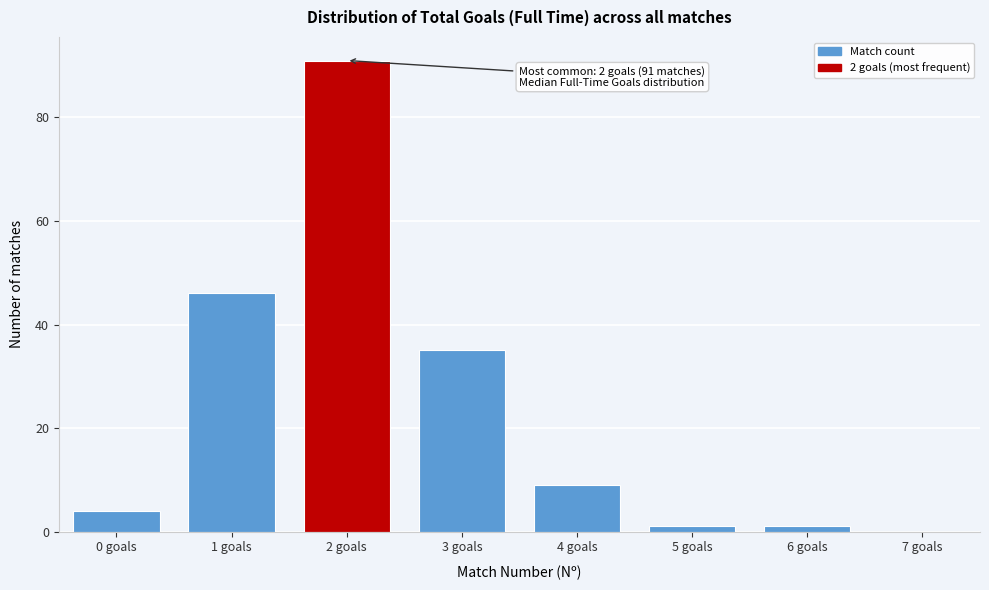

Reading left to right, list all the values displayed in this chart.

0 goals=4	1 goals=46	2 goals=91	3 goals=35	4 goals=9	5 goals=1	6 goals=1	7 goals=0